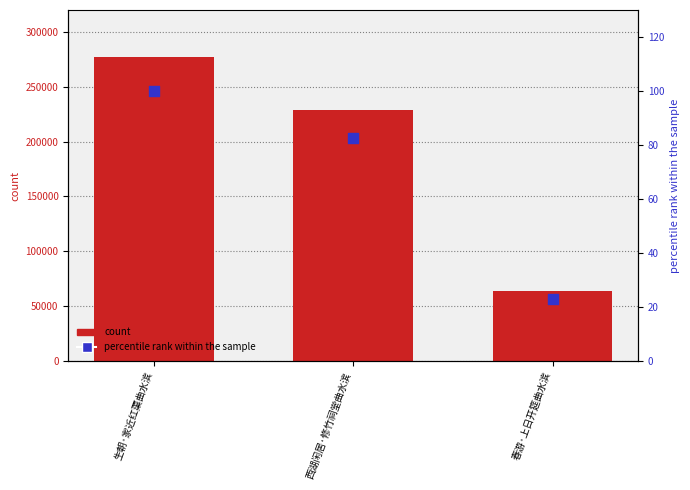

What are all the series names shown in the legend?

count, percentile rank within the sample